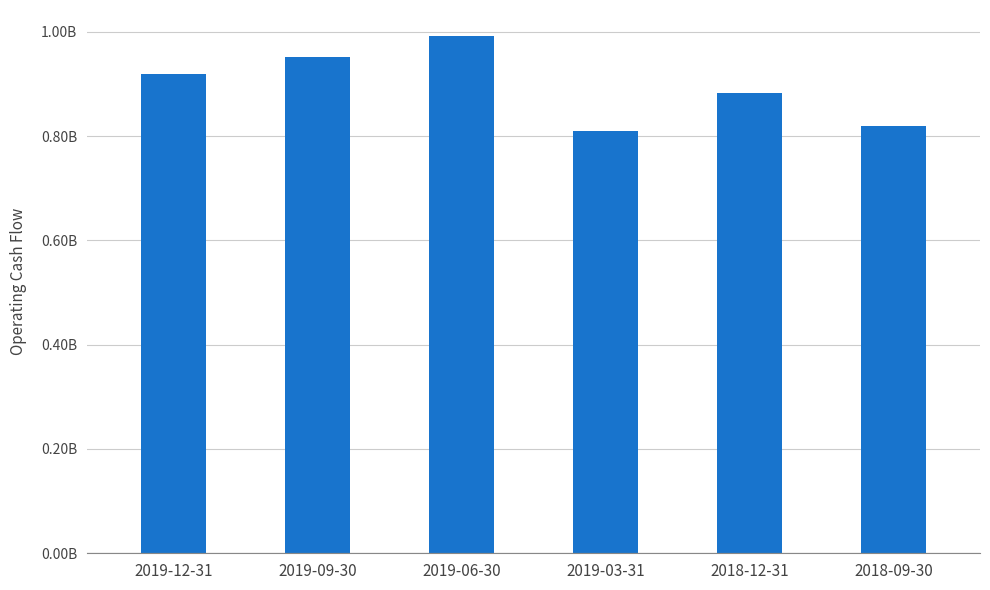

What is the sum of the values at 2018-09-30 and 2019-12-31?

1737418000